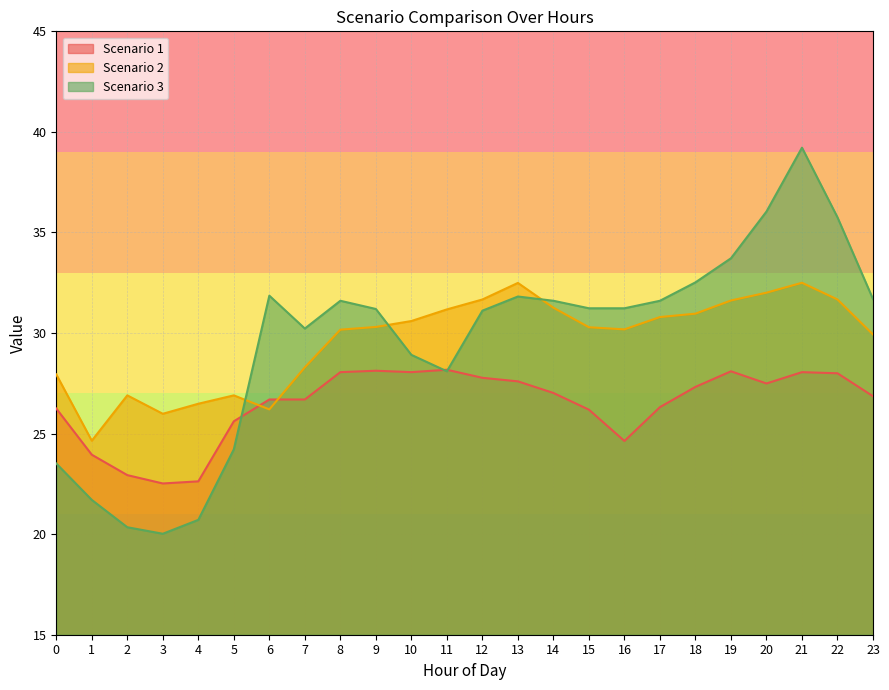

How many lines are shown in the chart?

3